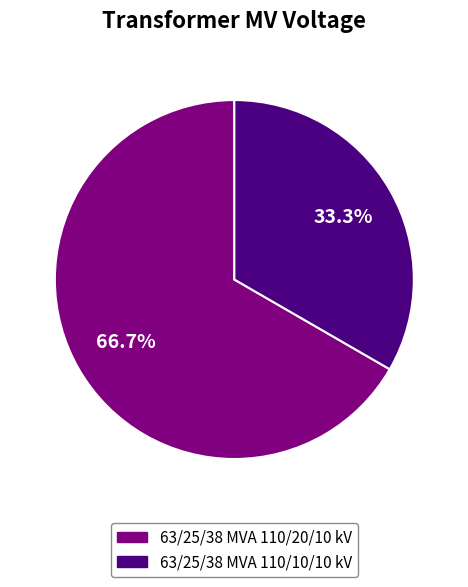

What is the total percentage of 63/25/38 MVA 110/10/10 kV and 63/25/38 MVA 110/20/10 kV?

100.0%